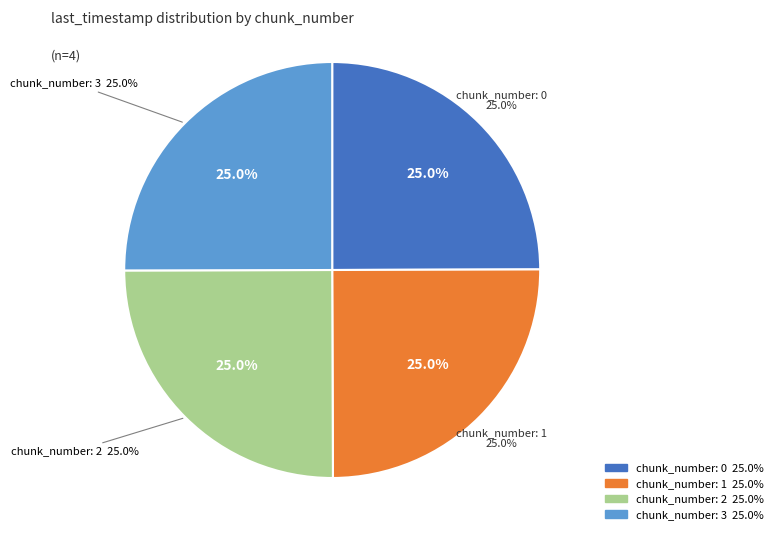

Is there any slice that represents more than half of the pie?

No